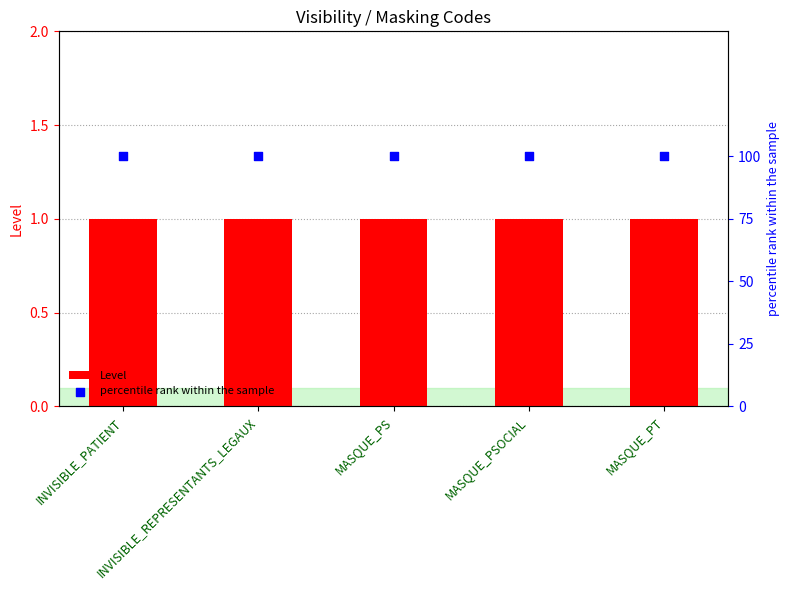

Which series has the largest Y range (max minus min)?

Level